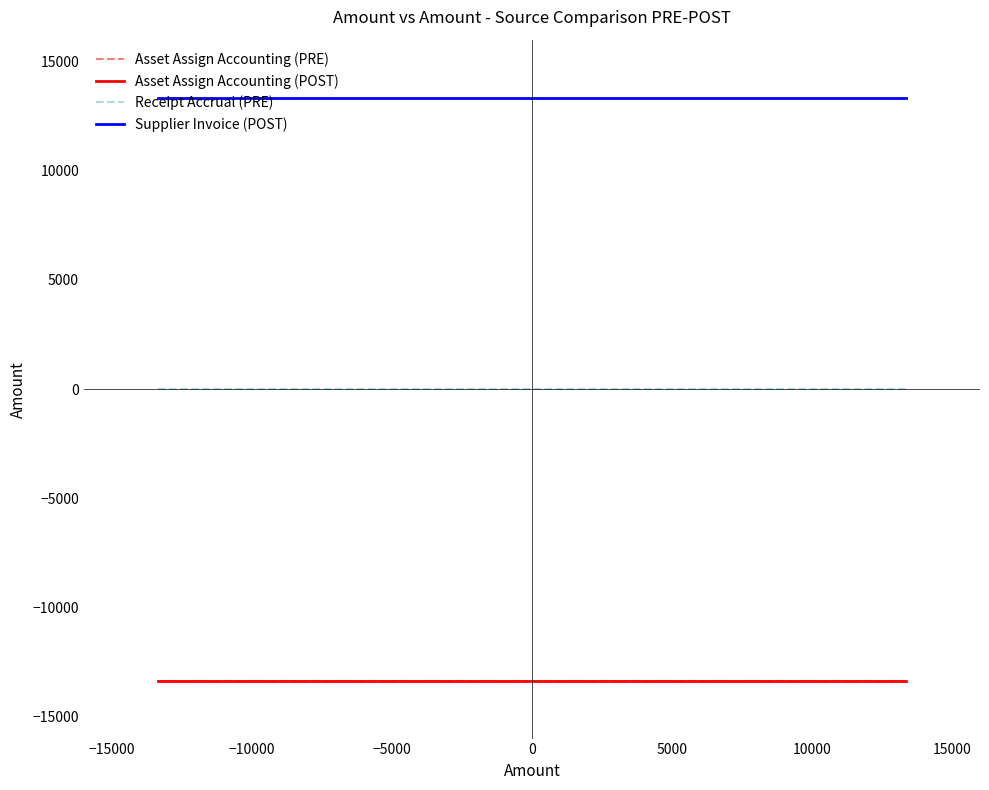

Does the chart have visible grid lines?

No